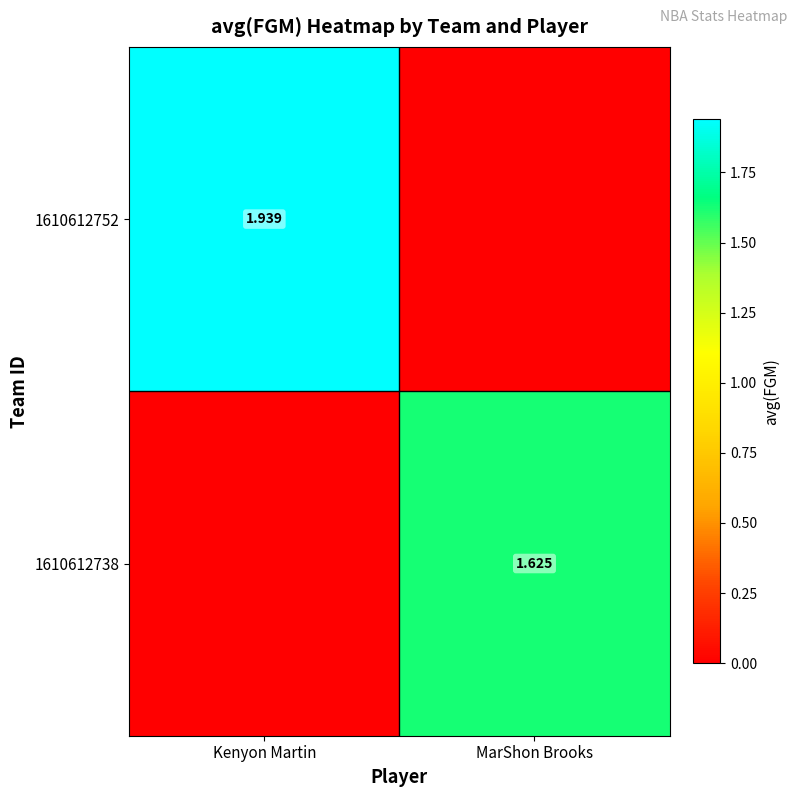

List the labels in order of 1610612752 value, largest first.

Kenyon Martin, MarShon Brooks